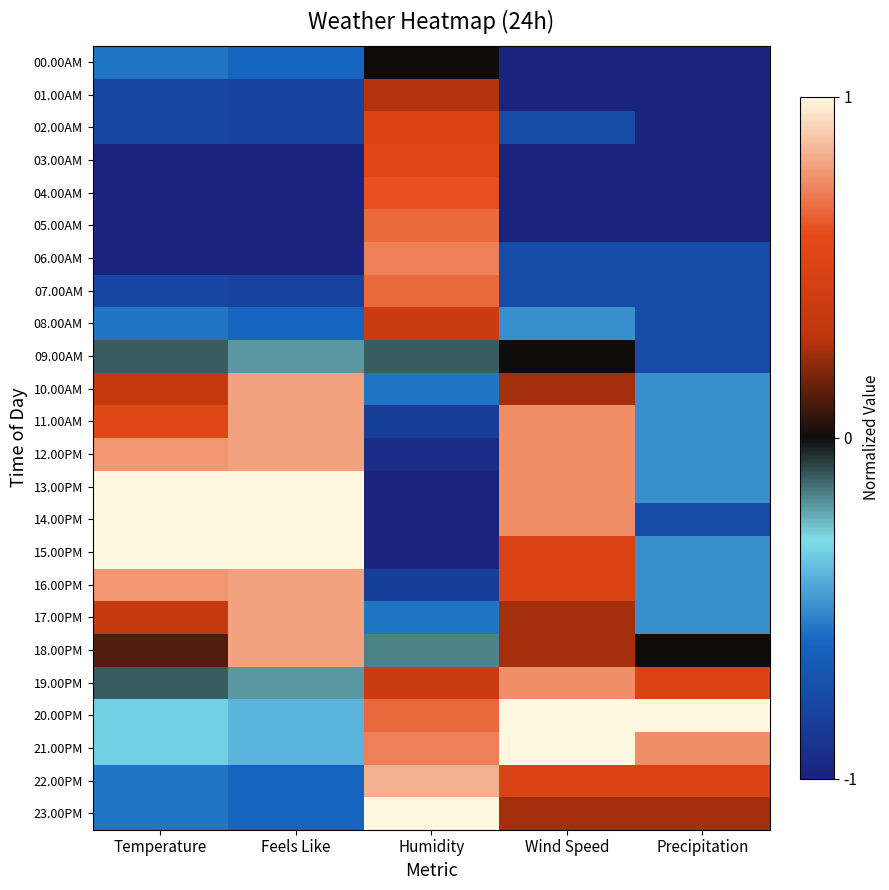

Rank the series at Wind Speed from highest to lowest value.

20.00PM, 21.00PM, 11.00AM, 12.00PM, 13.00PM, 14.00PM, 19.00PM, 15.00PM, 16.00PM, 22.00PM, 10.00AM, 17.00PM, 18.00PM, 23.00PM, 09.00AM, 08.00AM, 02.00AM, 06.00AM, 07.00AM, 00.00AM, 01.00AM, 03.00AM, 04.00AM, 05.00AM